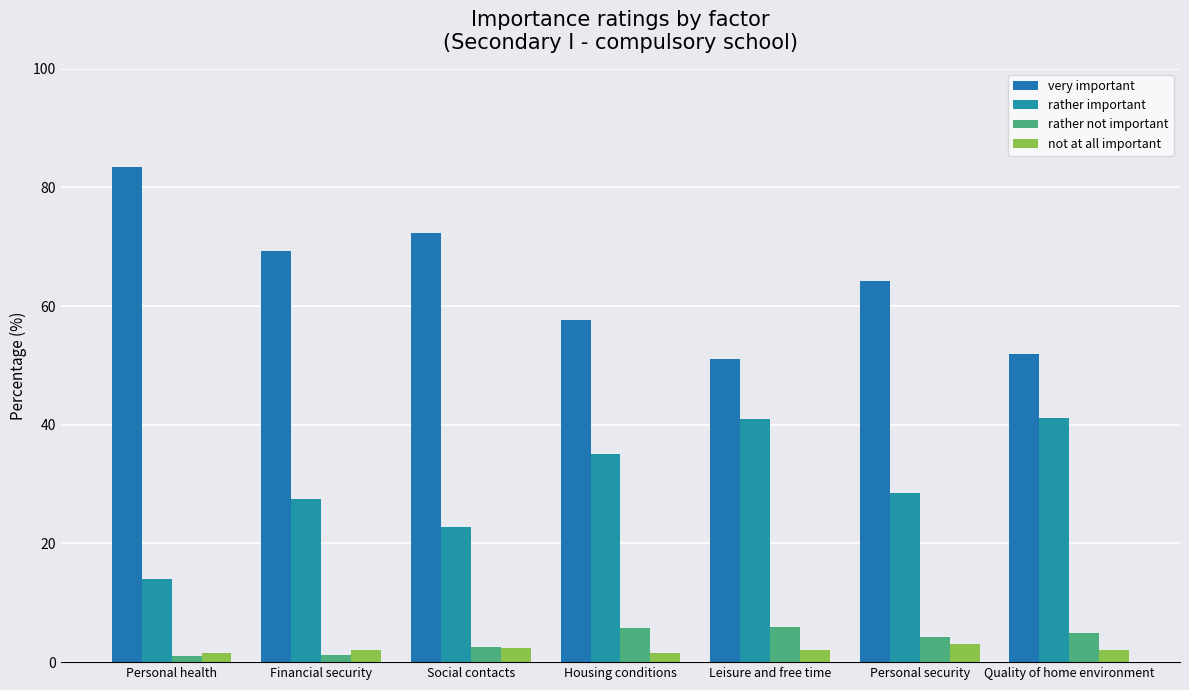

The not at all important series shows 0.5 at Personal health. True or false?

False